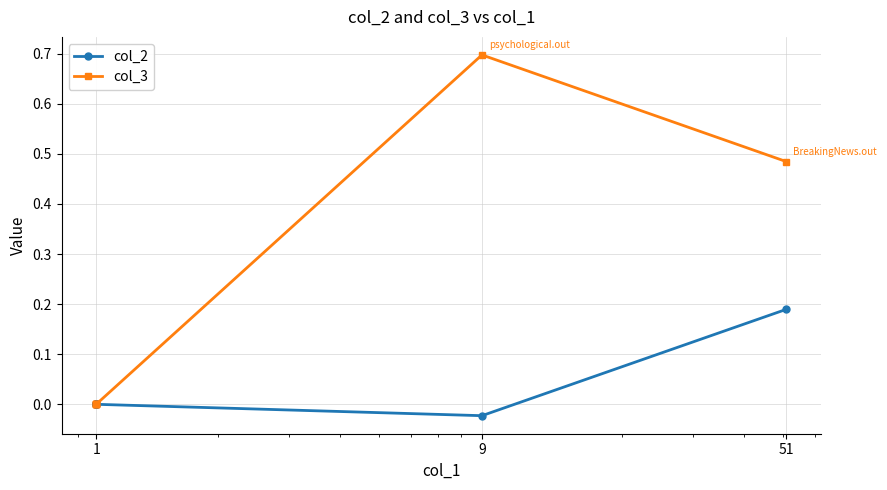

True or false: col_2 and col_3 cross at least once.

False